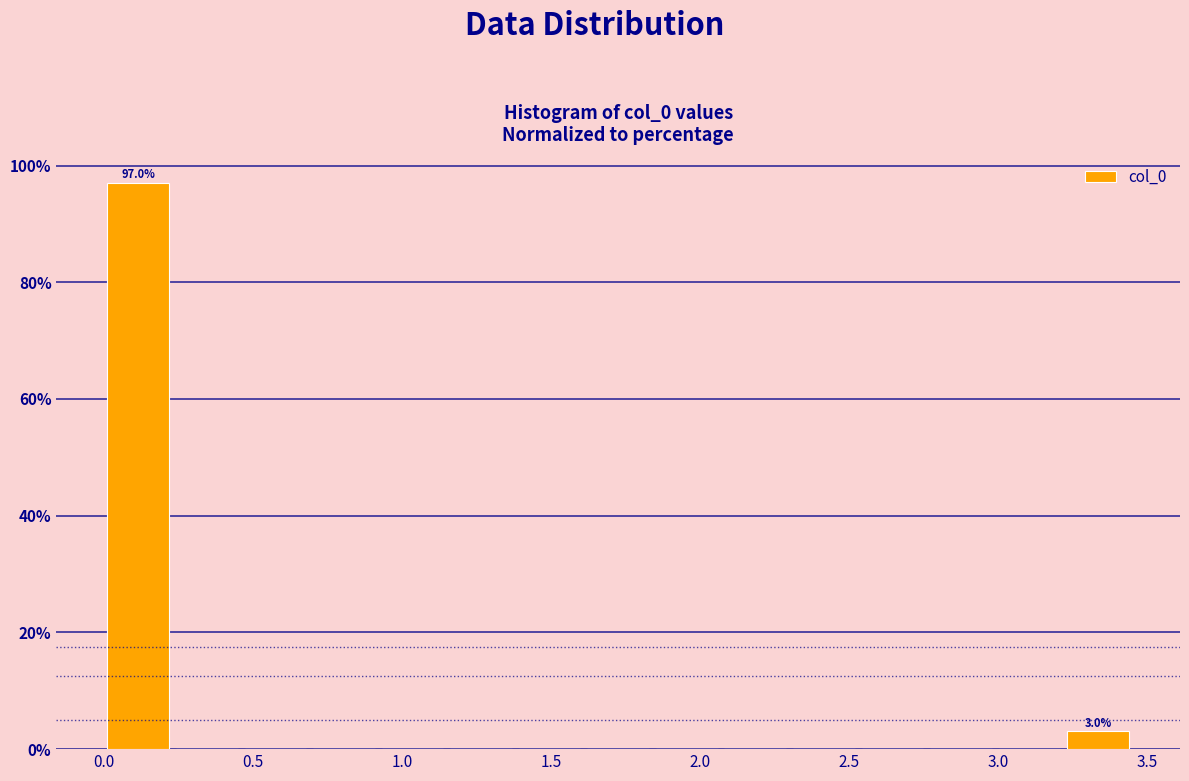

Over which range of the x-axis is the bar tallest?

0.00 to 0.25